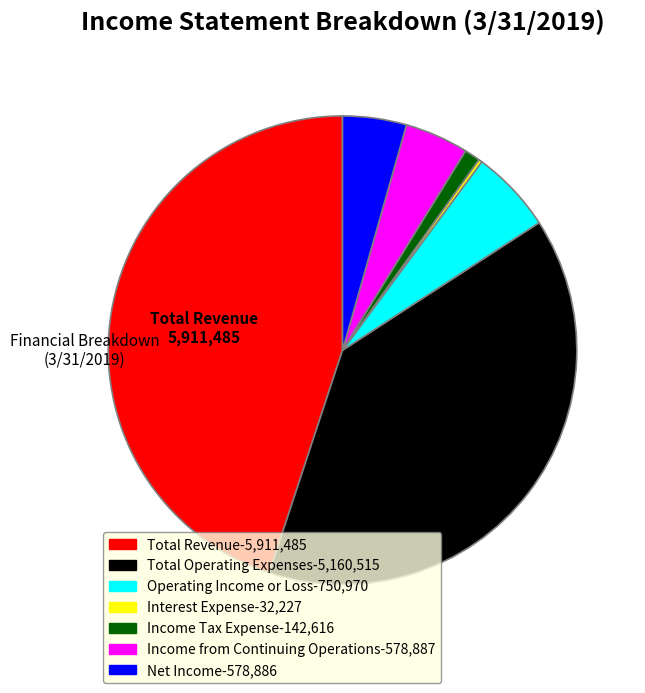

Does any single category account for the majority?

No